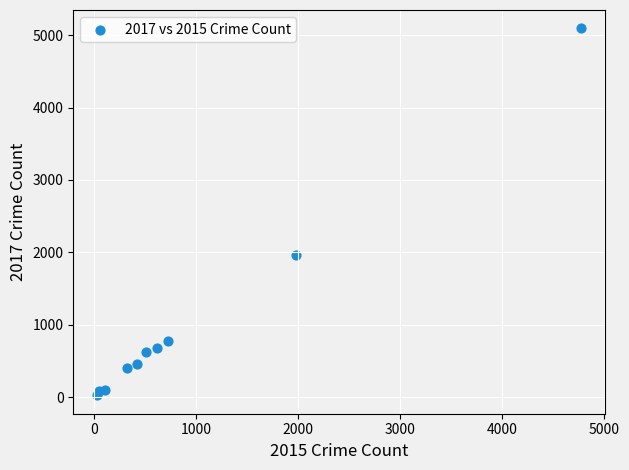

What is the average X value?

954